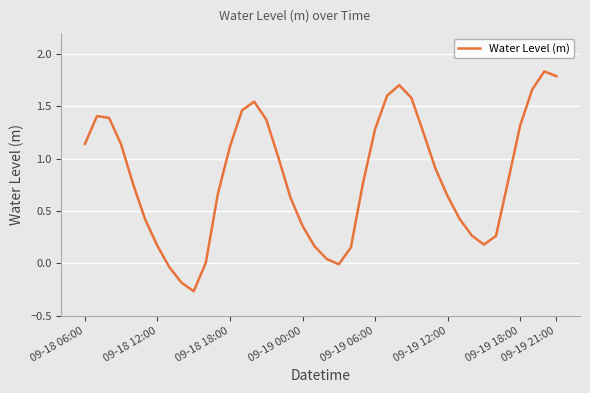

How many interior local valleys (lower than both neighbors) does the data have?

3